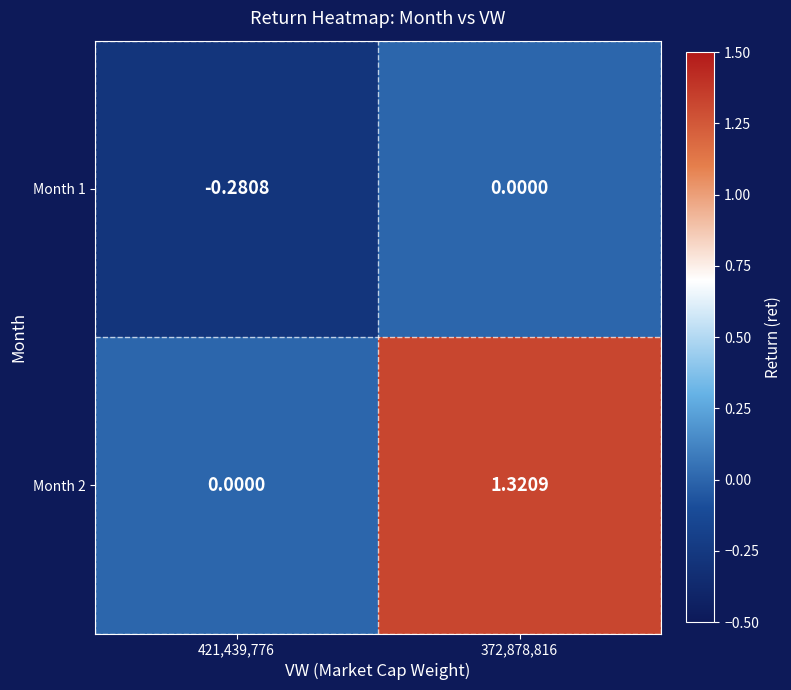

Is the value of Month 1 at 421,439,776 greater than the value of Month 2 at 372,878,816?

No